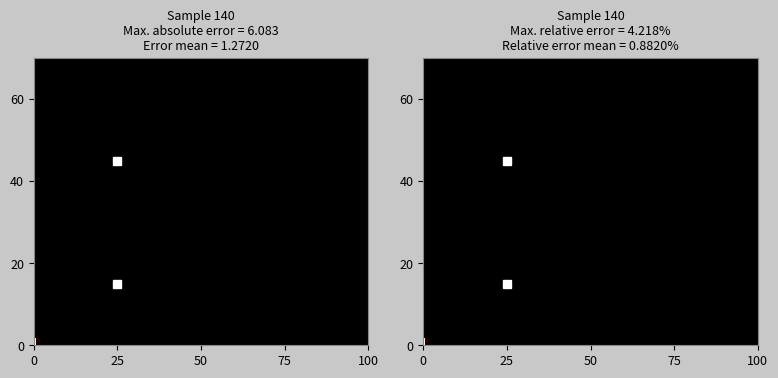

What is the sum of all 0 values?

1.0